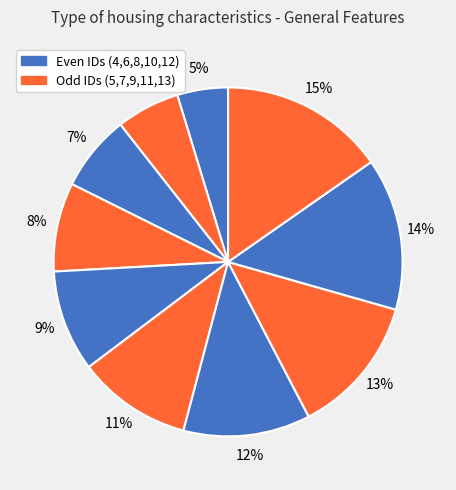

How many segments does this pie chart have?

10